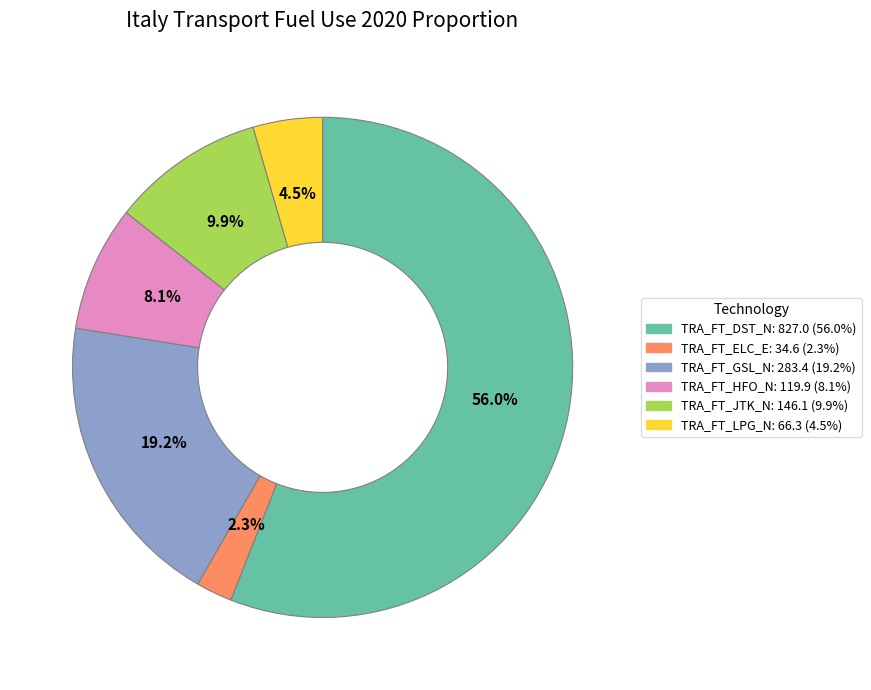

What is the smallest slice in the pie chart?

TRA_FT_ELC_E